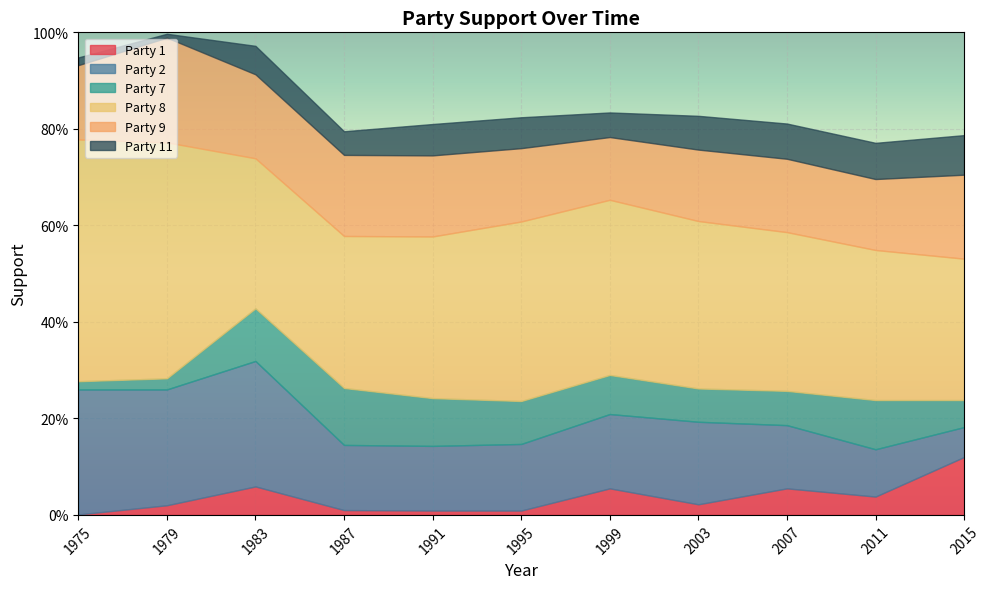

What are all the series names shown in the legend?

Party 1, Party 2, Party 7, Party 8, Party 9, Party 11